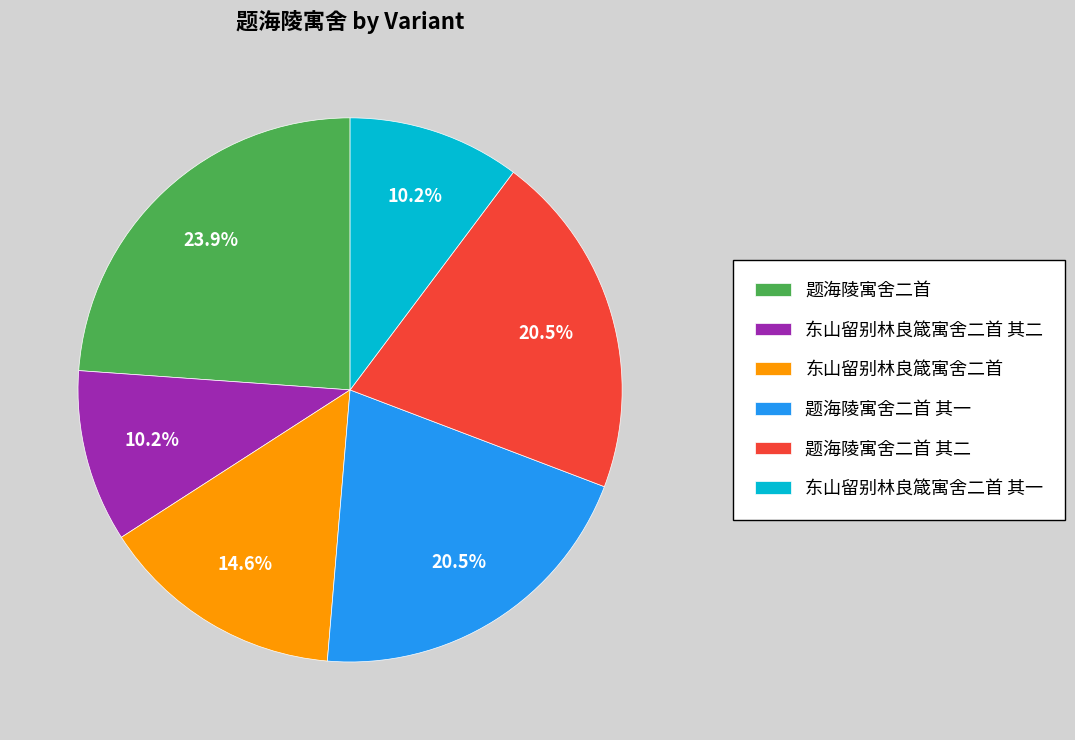

What is the largest slice in the pie chart?

题海陵寓舍二首